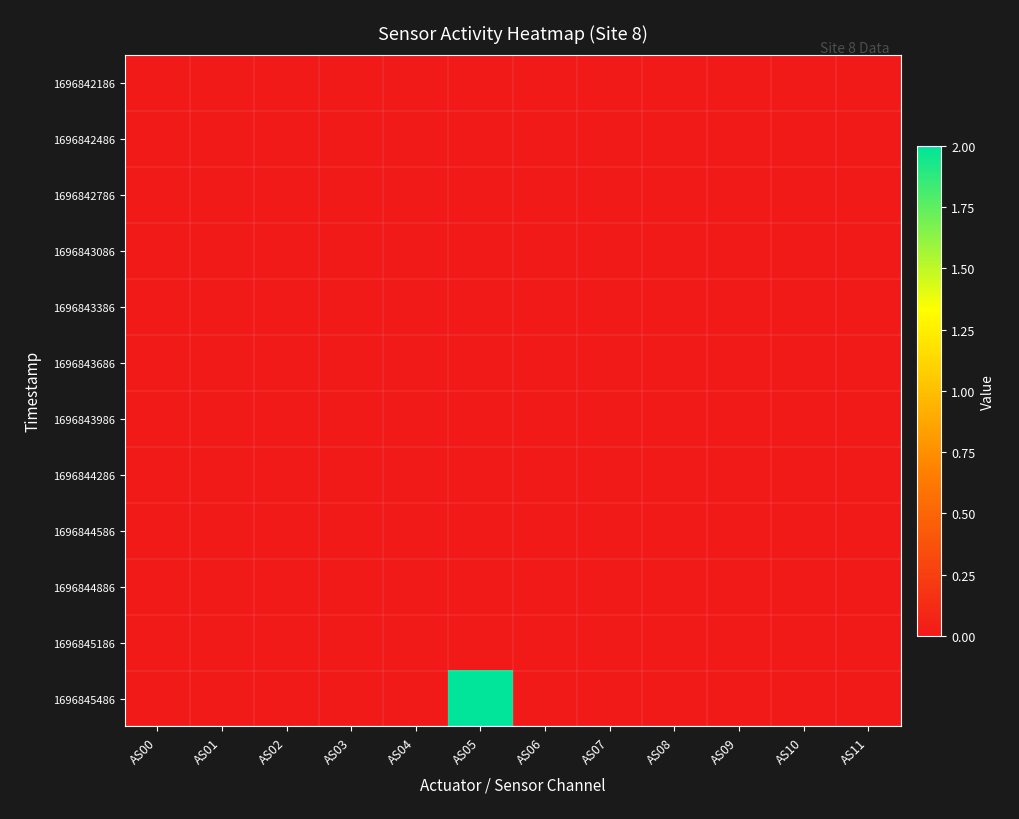

Which series has the largest total across all categories?

1696845486